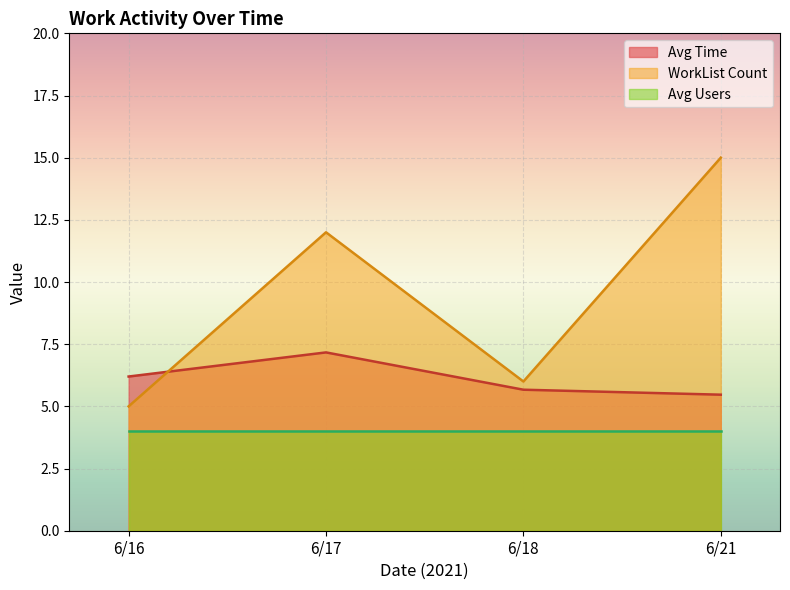

How many series are shown in this chart?

3